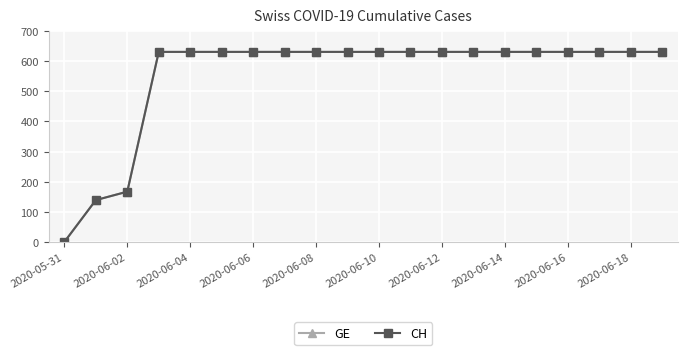

How many lines are shown in the chart?

2